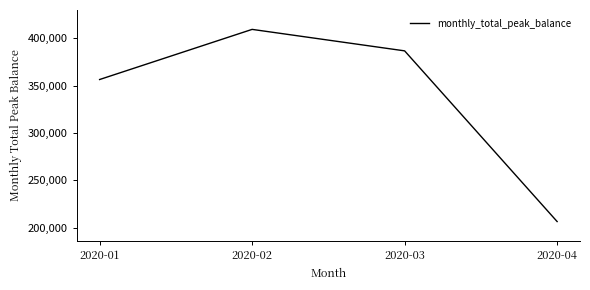

The value at 2020-01 is 238209. True or false?

False